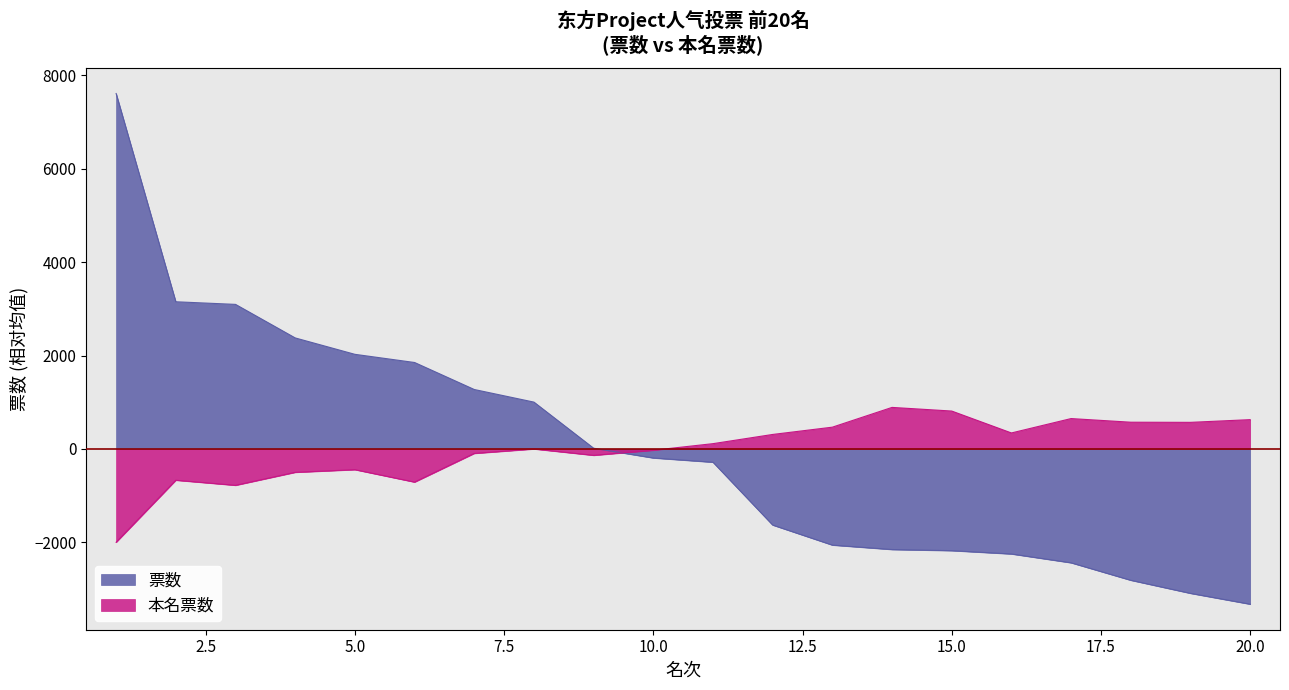

List the labels in order of 票数 value, largest first.

1, 2, 3, 4, 5, 6, 7, 8, 9, 10, 11, 12, 13, 14, 15, 16, 17, 18, 19, 20